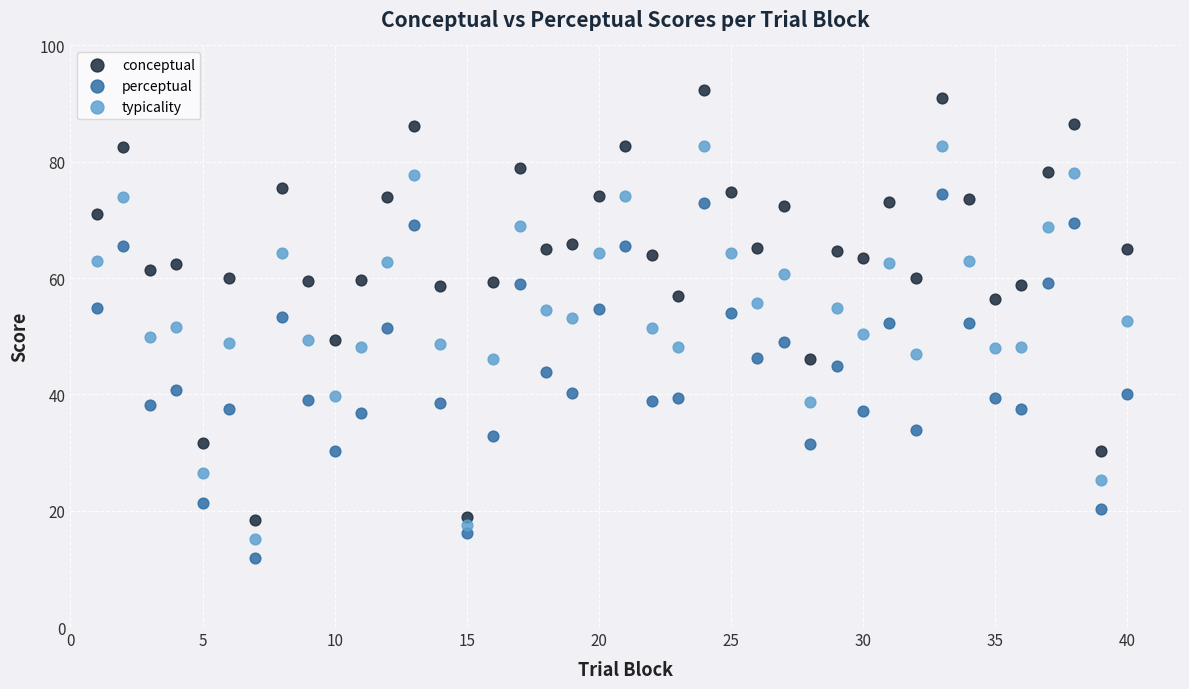

Which series has the widest spread of Y values?

conceptual